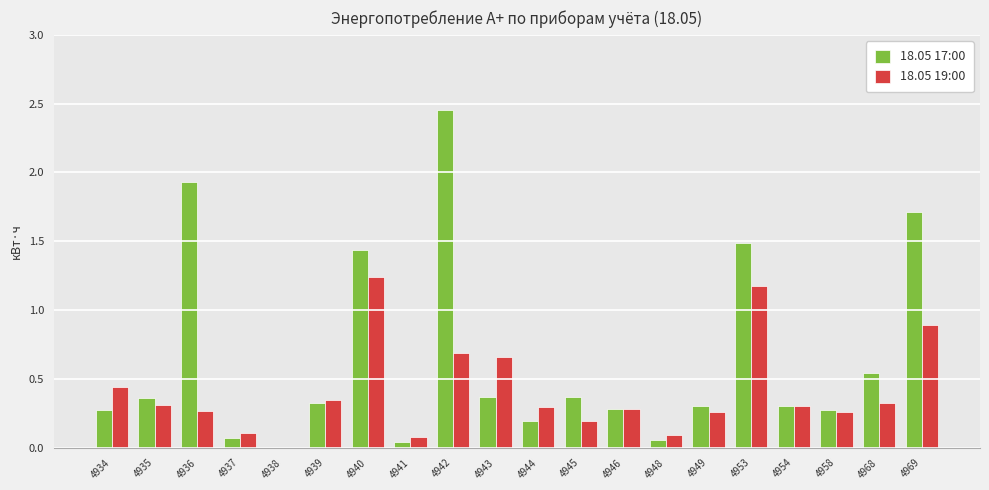

What is the sum of all 18.05 17:00 values?

12.8